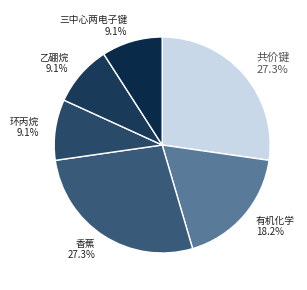

Is there a majority slice in this chart?

No